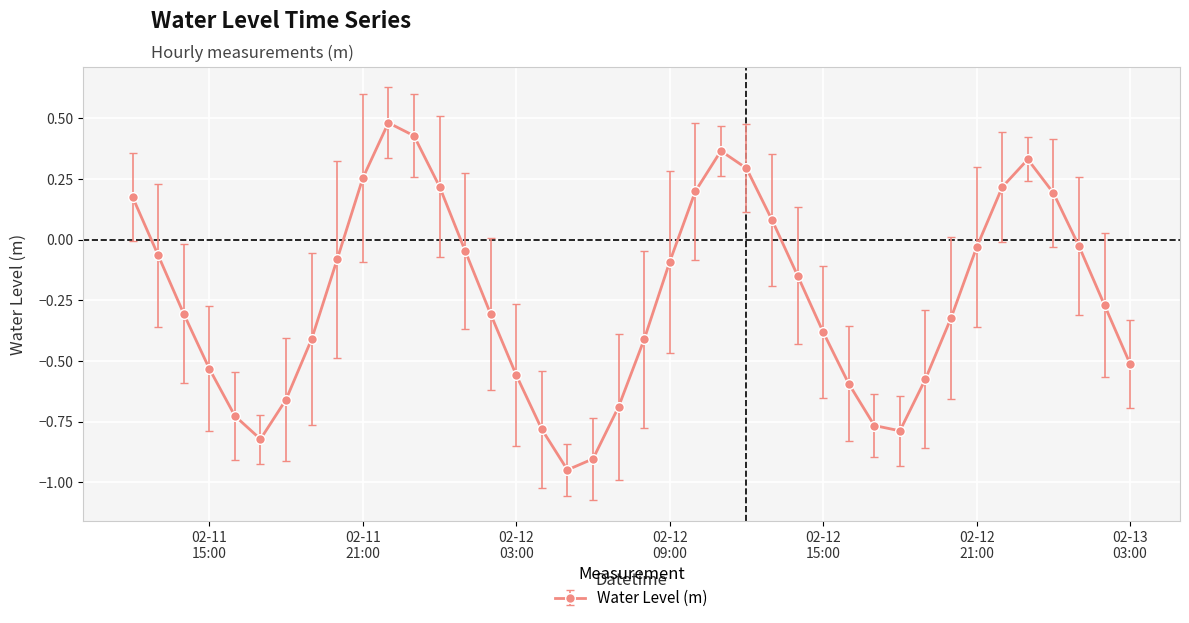

How many interior local valleys (lower than both neighbors) does the data have?

3